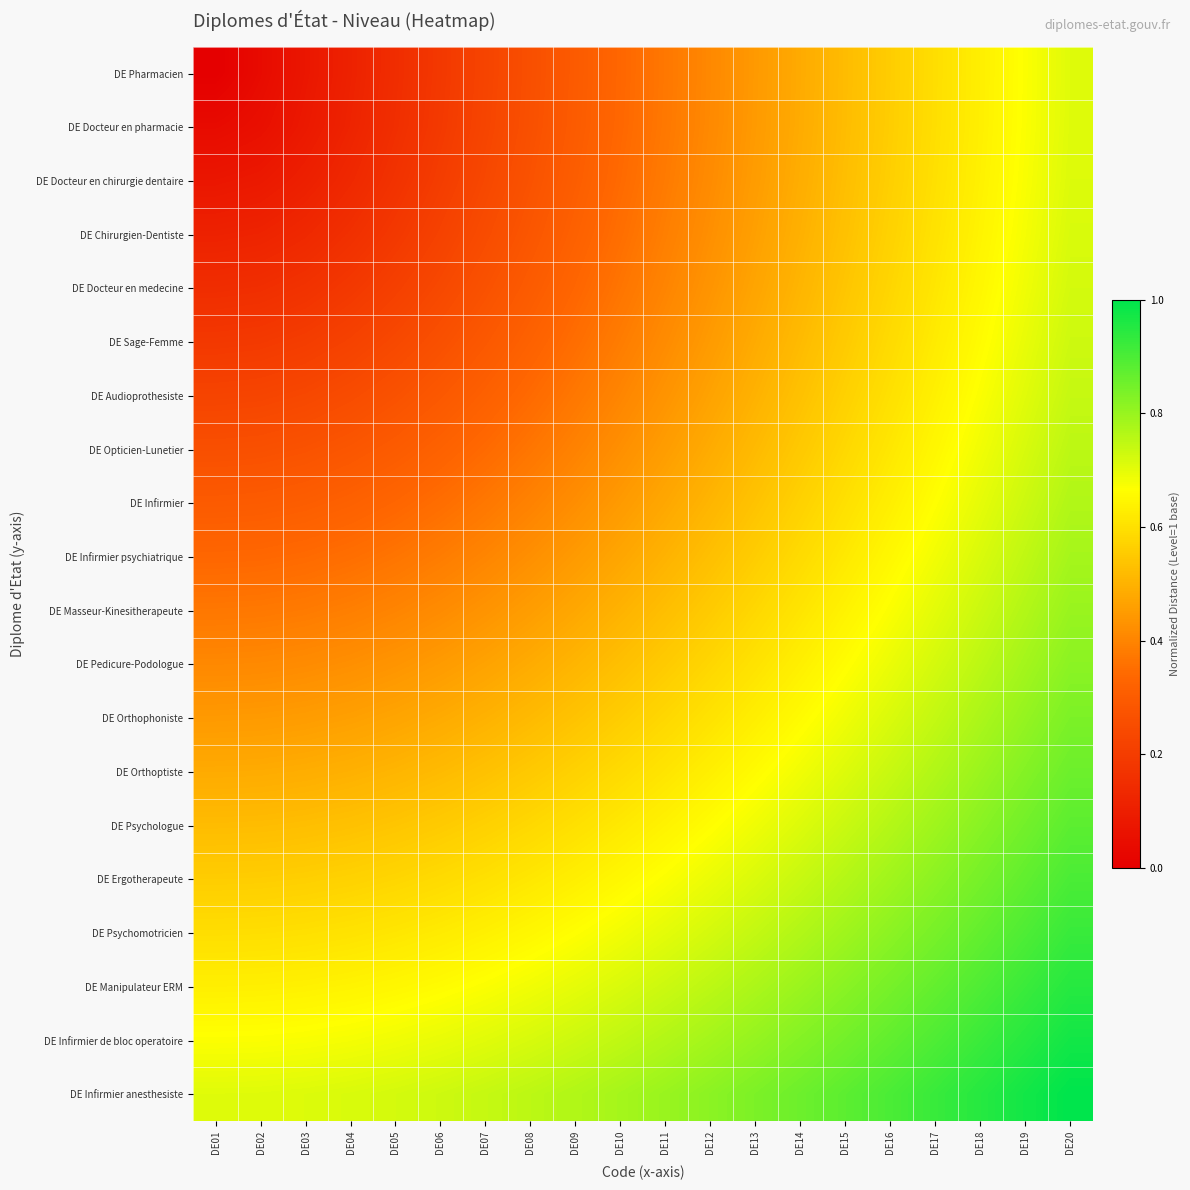

Reading right to left, transcribe all the data shown in this chart.

DE Pharmacien: DE20=0.7	DE19=0.7	DE18=0.6	DE17=0.6	DE16=0.6	DE15=0.5	DE14=0.5	DE13=0.4	DE12=0.4	DE11=0.4	DE10=0.3	DE09=0.3	DE08=0.3	DE07=0.2	DE06=0.2	DE05=0.1	DE04=0.1	DE03=0.1	DE02=0.0	DE01=0.0
DE Docteur en pharmacie: DE20=0.7	DE19=0.7	DE18=0.6	DE17=0.6	DE16=0.6	DE15=0.5	DE14=0.5	DE13=0.4	DE12=0.4	DE11=0.4	DE10=0.3	DE09=0.3	DE08=0.3	DE07=0.2	DE06=0.2	DE05=0.2	DE04=0.1	DE03=0.1	DE02=0.1	DE01=0.0
DE Docteur en chirurgie dentaire: DE20=0.7	DE19=0.7	DE18=0.6	DE17=0.6	DE16=0.6	DE15=0.5	DE14=0.5	DE13=0.5	DE12=0.4	DE11=0.4	DE10=0.3	DE09=0.3	DE08=0.3	DE07=0.2	DE06=0.2	DE05=0.2	DE04=0.1	DE03=0.1	DE02=0.1	DE01=0.1
DE Chirurgien-Dentiste: DE20=0.7	DE19=0.7	DE18=0.6	DE17=0.6	DE16=0.6	DE15=0.5	DE14=0.5	DE13=0.5	DE12=0.4	DE11=0.4	DE10=0.4	DE09=0.3	DE08=0.3	DE07=0.2	DE06=0.2	DE05=0.2	DE04=0.2	DE03=0.1	DE02=0.1	DE01=0.1
DE Docteur en medecine: DE20=0.7	DE19=0.7	DE18=0.6	DE17=0.6	DE16=0.6	DE15=0.5	DE14=0.5	DE13=0.5	DE12=0.4	DE11=0.4	DE10=0.4	DE09=0.3	DE08=0.3	DE07=0.3	DE06=0.2	DE05=0.2	DE04=0.2	DE03=0.2	DE02=0.2	DE01=0.1
DE Sage-Femme: DE20=0.7	DE19=0.7	DE18=0.7	DE17=0.6	DE16=0.6	DE15=0.6	DE14=0.5	DE13=0.5	DE12=0.4	DE11=0.4	DE10=0.4	DE09=0.4	DE08=0.3	DE07=0.3	DE06=0.3	DE05=0.2	DE04=0.2	DE03=0.2	DE02=0.2	DE01=0.2
DE Audioprothesiste: DE20=0.7	DE19=0.7	DE18=0.7	DE17=0.6	DE16=0.6	DE15=0.6	DE14=0.5	DE13=0.5	DE12=0.5	DE11=0.4	DE10=0.4	DE09=0.4	DE08=0.3	DE07=0.3	DE06=0.3	DE05=0.3	DE04=0.2	DE03=0.2	DE02=0.2	DE01=0.2
DE Opticien-Lunetier: DE20=0.8	DE19=0.7	DE18=0.7	DE17=0.6	DE16=0.6	DE15=0.6	DE14=0.5	DE13=0.5	DE12=0.5	DE11=0.5	DE10=0.4	DE09=0.4	DE08=0.4	DE07=0.3	DE06=0.3	DE05=0.3	DE04=0.3	DE03=0.3	DE02=0.3	DE01=0.3
DE Infirmier: DE20=0.8	DE19=0.7	DE18=0.7	DE17=0.7	DE16=0.6	DE15=0.6	DE14=0.6	DE13=0.5	DE12=0.5	DE11=0.5	DE10=0.4	DE09=0.4	DE08=0.4	DE07=0.4	DE06=0.4	DE05=0.3	DE04=0.3	DE03=0.3	DE02=0.3	DE01=0.3
DE Infirmier psychiatrique: DE20=0.8	DE19=0.7	DE18=0.7	DE17=0.7	DE16=0.7	DE15=0.6	DE14=0.6	DE13=0.6	DE12=0.5	DE11=0.5	DE10=0.5	DE09=0.4	DE08=0.4	DE07=0.4	DE06=0.4	DE05=0.4	DE04=0.4	DE03=0.3	DE02=0.3	DE01=0.3
DE Masseur-Kinesitherapeute: DE20=0.8	DE19=0.8	DE18=0.7	DE17=0.7	DE16=0.7	DE15=0.6	DE14=0.6	DE13=0.6	DE12=0.6	DE11=0.5	DE10=0.5	DE09=0.5	DE08=0.5	DE07=0.4	DE06=0.4	DE05=0.4	DE04=0.4	DE03=0.4	DE02=0.4	DE01=0.4
DE Pedicure-Podologue: DE20=0.8	DE19=0.8	DE18=0.8	DE17=0.7	DE16=0.7	DE15=0.7	DE14=0.6	DE13=0.6	DE12=0.6	DE11=0.6	DE10=0.5	DE09=0.5	DE08=0.5	DE07=0.5	DE06=0.4	DE05=0.4	DE04=0.4	DE03=0.4	DE02=0.4	DE01=0.4
DE Orthophoniste: DE20=0.8	DE19=0.8	DE18=0.8	DE17=0.7	DE16=0.7	DE15=0.7	DE14=0.7	DE13=0.6	DE12=0.6	DE11=0.6	DE10=0.6	DE09=0.5	DE08=0.5	DE07=0.5	DE06=0.5	DE05=0.5	DE04=0.5	DE03=0.5	DE02=0.4	DE01=0.4
DE Orthoptiste: DE20=0.9	DE19=0.8	DE18=0.8	DE17=0.8	DE16=0.7	DE15=0.7	DE14=0.7	DE13=0.7	DE12=0.6	DE11=0.6	DE10=0.6	DE09=0.6	DE08=0.5	DE07=0.5	DE06=0.5	DE05=0.5	DE04=0.5	DE03=0.5	DE02=0.5	DE01=0.5
DE Psychologue: DE20=0.9	DE19=0.8	DE18=0.8	DE17=0.8	DE16=0.8	DE15=0.7	DE14=0.7	DE13=0.7	DE12=0.7	DE11=0.6	DE10=0.6	DE09=0.6	DE08=0.6	DE07=0.6	DE06=0.6	DE05=0.5	DE04=0.5	DE03=0.5	DE02=0.5	DE01=0.5
DE Ergotherapeute: DE20=0.9	DE19=0.9	DE18=0.8	DE17=0.8	DE16=0.8	DE15=0.8	DE14=0.7	DE13=0.7	DE12=0.7	DE11=0.7	DE10=0.7	DE09=0.6	DE08=0.6	DE07=0.6	DE06=0.6	DE05=0.6	DE04=0.6	DE03=0.6	DE02=0.6	DE01=0.6
DE Psychomotricien: DE20=0.9	DE19=0.9	DE18=0.9	DE17=0.8	DE16=0.8	DE15=0.8	DE14=0.8	DE13=0.7	DE12=0.7	DE11=0.7	DE10=0.7	DE09=0.7	DE08=0.6	DE07=0.6	DE06=0.6	DE05=0.6	DE04=0.6	DE03=0.6	DE02=0.6	DE01=0.6
DE Manipulateur ERM: DE20=0.9	DE19=0.9	DE18=0.9	DE17=0.9	DE16=0.8	DE15=0.8	DE14=0.8	DE13=0.8	DE12=0.8	DE11=0.7	DE10=0.7	DE09=0.7	DE08=0.7	DE07=0.7	DE06=0.7	DE05=0.6	DE04=0.6	DE03=0.6	DE02=0.6	DE01=0.6
DE Infirmier de bloc operatoire: DE20=1.0	DE19=0.9	DE18=0.9	DE17=0.9	DE16=0.9	DE15=0.8	DE14=0.8	DE13=0.8	DE12=0.8	DE11=0.8	DE10=0.7	DE09=0.7	DE08=0.7	DE07=0.7	DE06=0.7	DE05=0.7	DE04=0.7	DE03=0.7	DE02=0.7	DE01=0.7
DE Infirmier anesthesiste: DE20=1.0	DE19=1.0	DE18=0.9	DE17=0.9	DE16=0.9	DE15=0.9	DE14=0.9	DE13=0.8	DE12=0.8	DE11=0.8	DE10=0.8	DE09=0.8	DE08=0.8	DE07=0.7	DE06=0.7	DE05=0.7	DE04=0.7	DE03=0.7	DE02=0.7	DE01=0.7